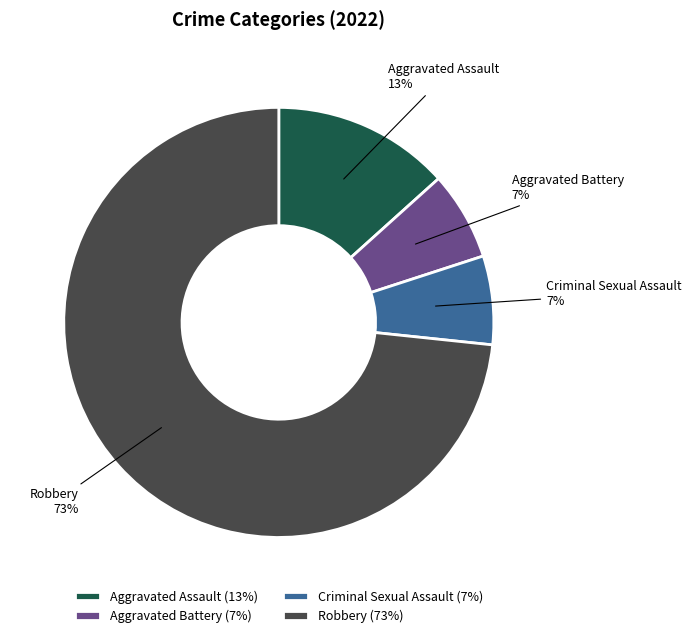

To the nearest percent, what is the combined percentage of Aggravated Battery and Aggravated Assault?

20%